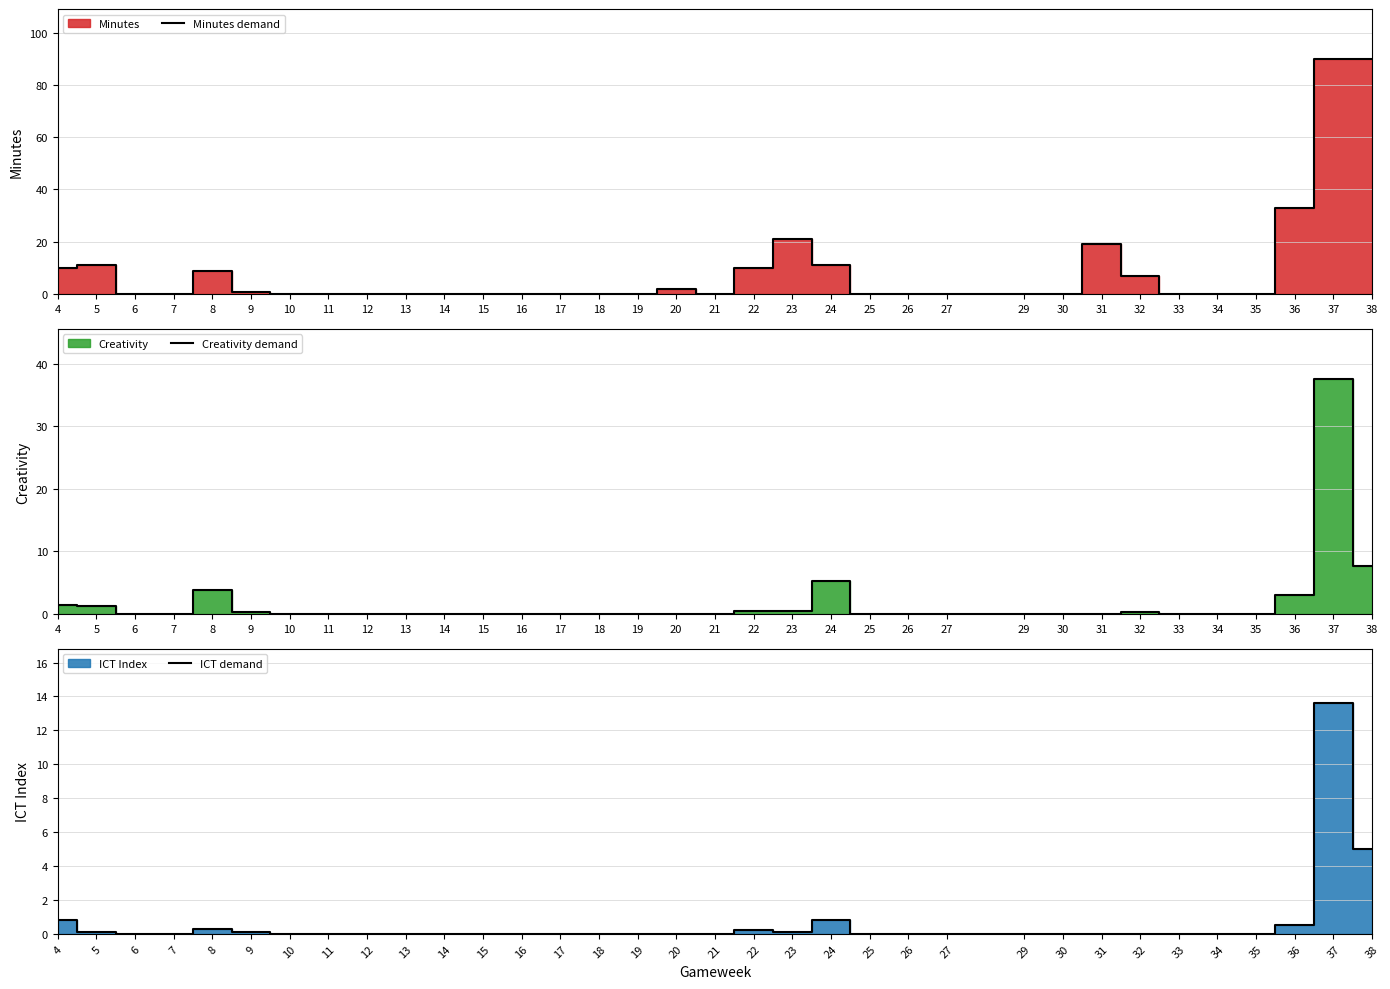

What is the sum of all Creativity demand values?

61.5